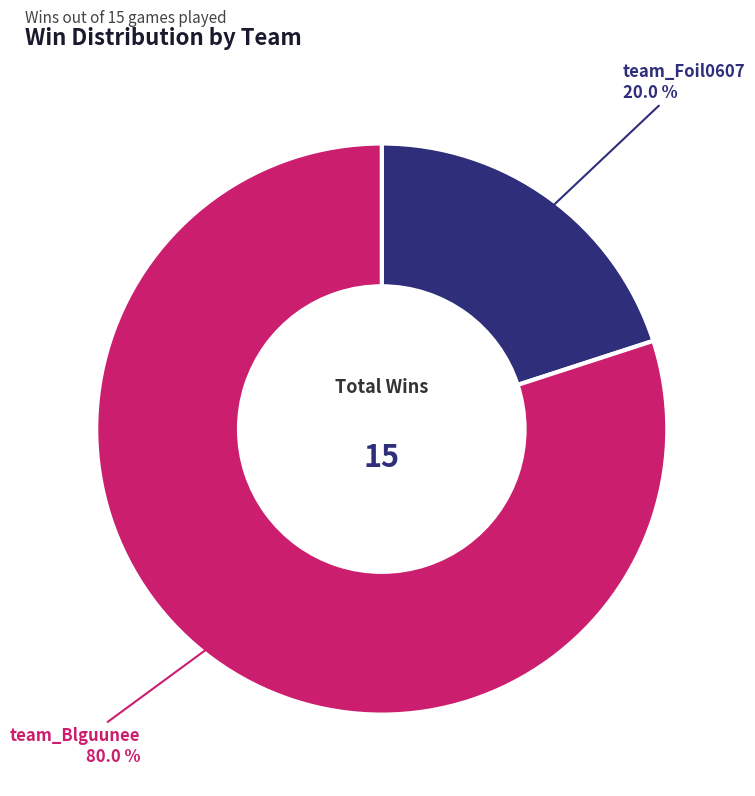

What is the majority slice?

team_Blguunee